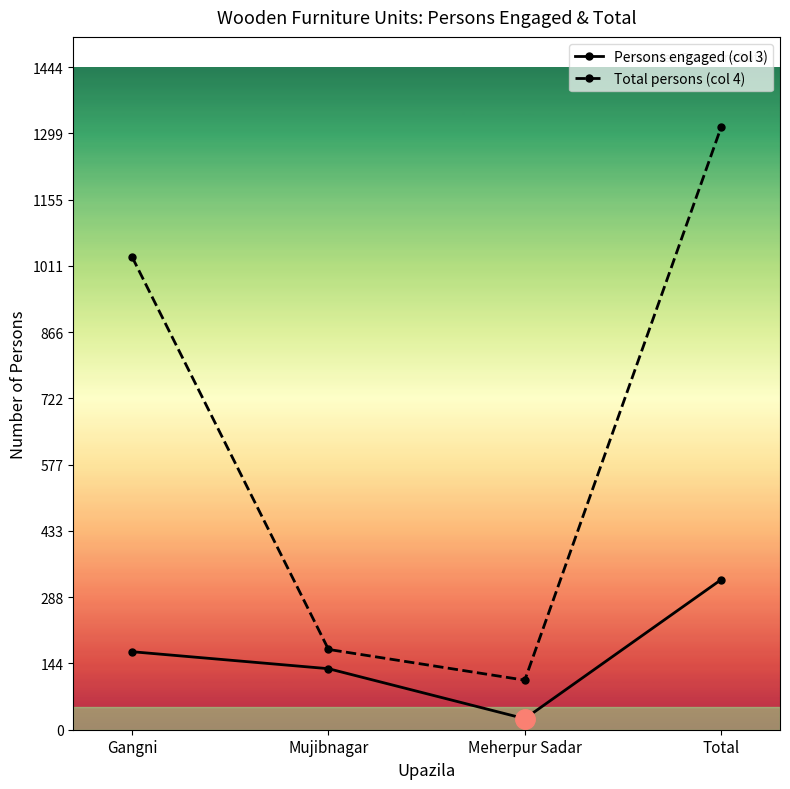

True or false: Persons engaged (col 3) has more than 1 interior local peaks.

False